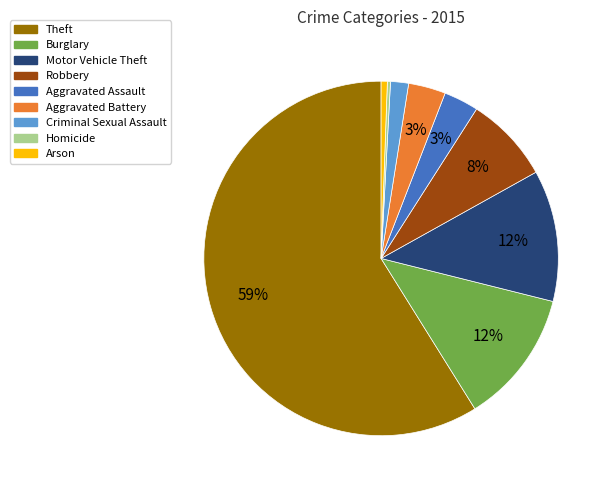

What is the majority slice?

Theft